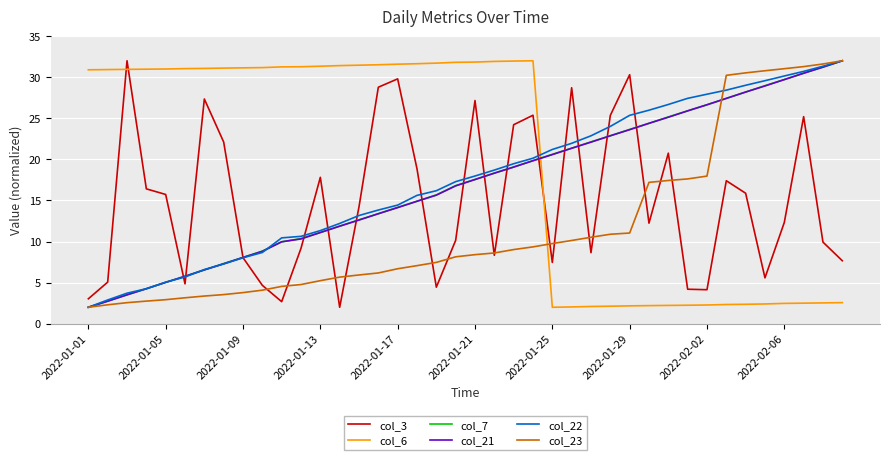

Which series has the largest total across all categories?

col_6